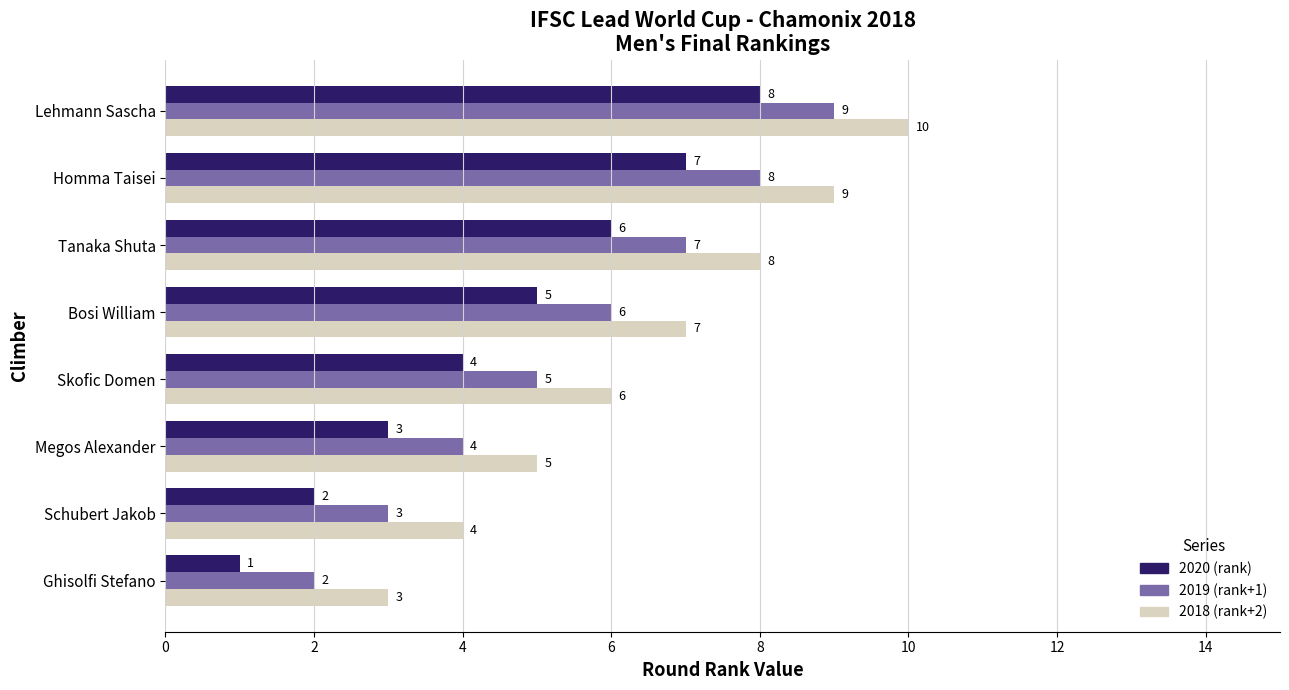

At which label is 2018 (rank+2) closest to 6?

Skofic Domen